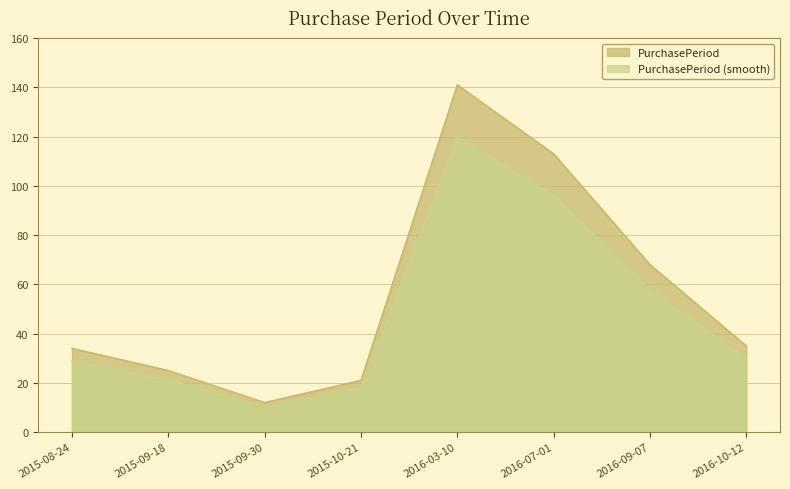

Reading left to right, transcribe all the data shown in this chart.

34	25	12	21	141	113	68	35